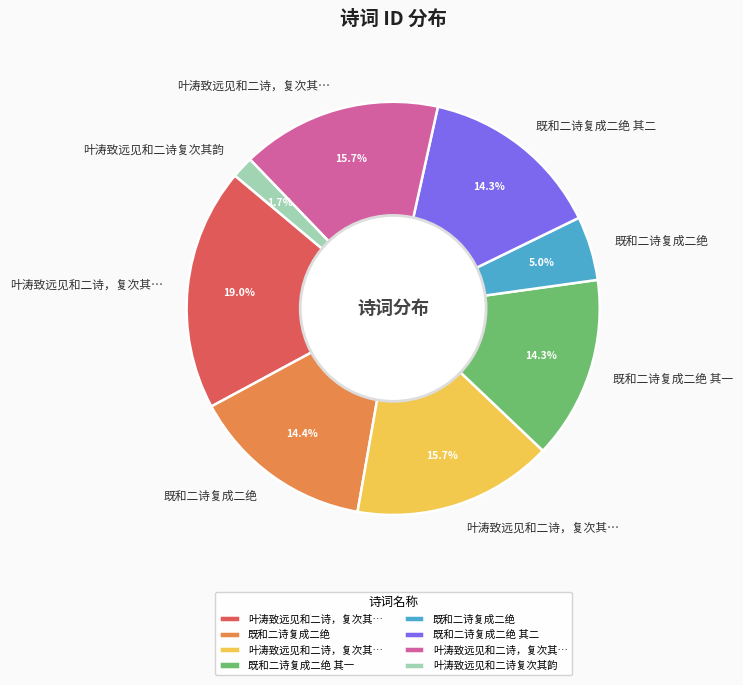

How many segments does this pie chart have?

8